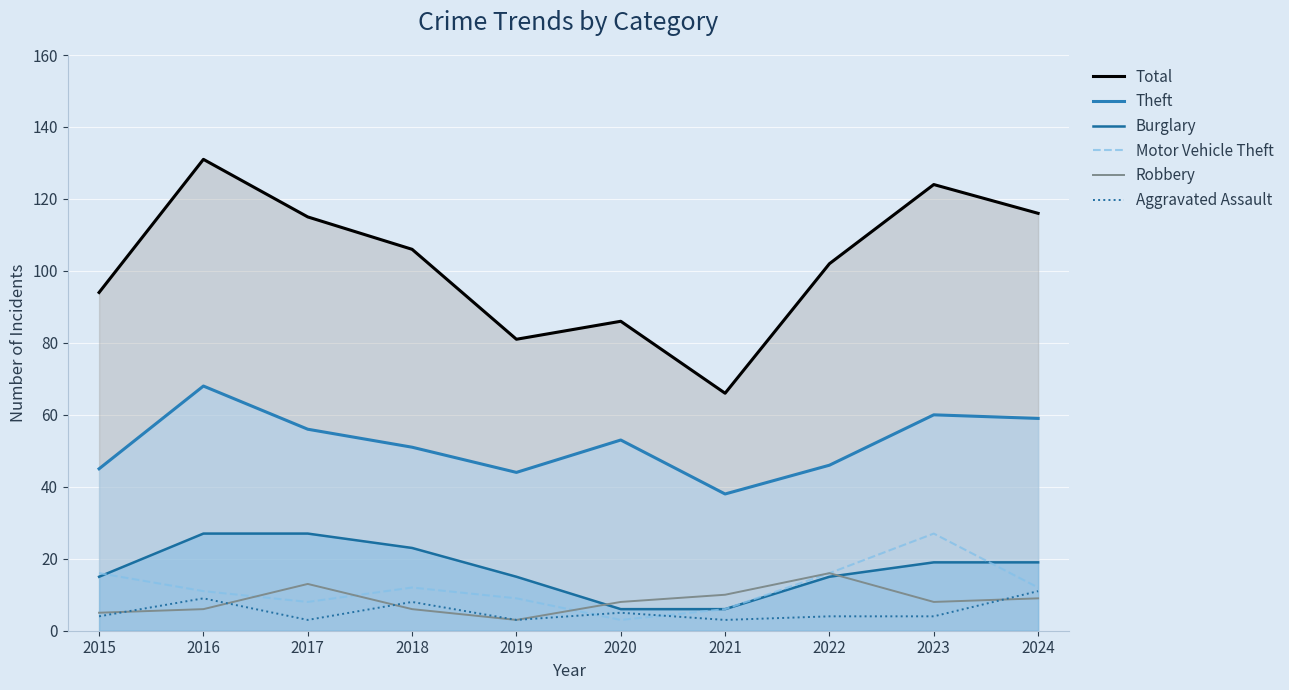

How many intersections are there between Burglary and Motor Vehicle Theft?

2